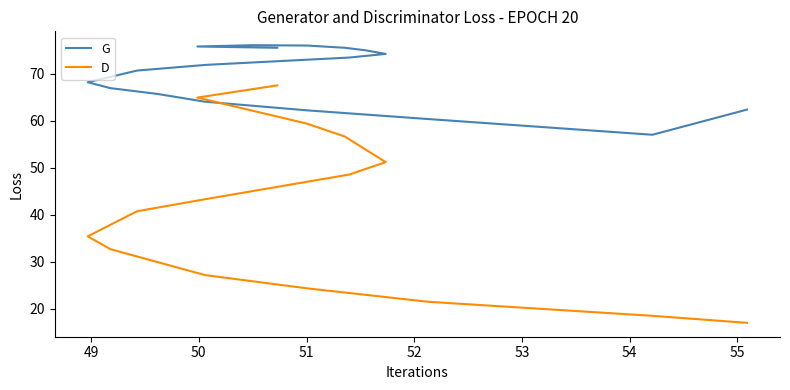

Which series has the largest total across all categories?

G